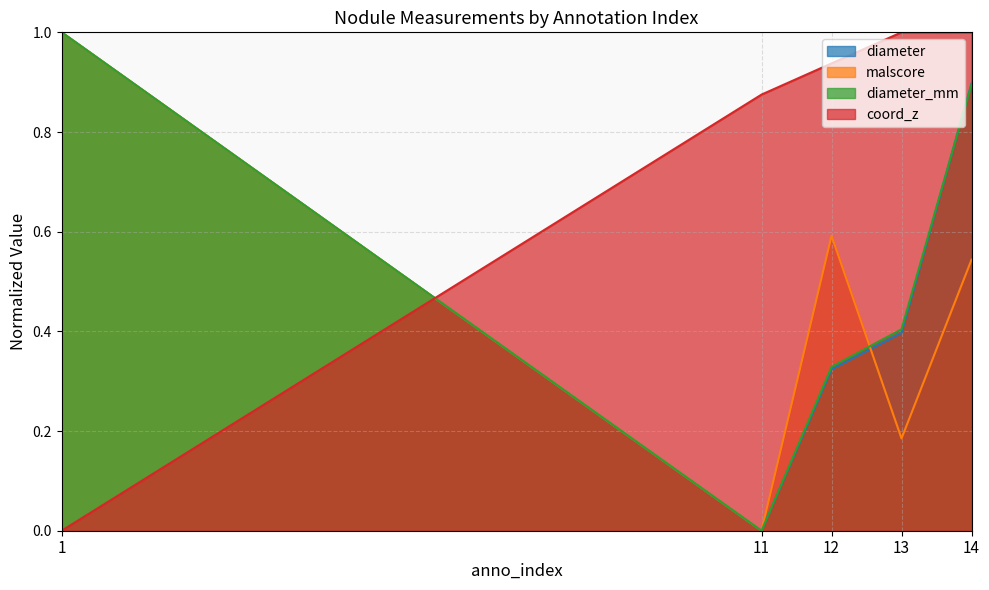

What is the difference between the diameter_mm values at 12 and 11?

0.3